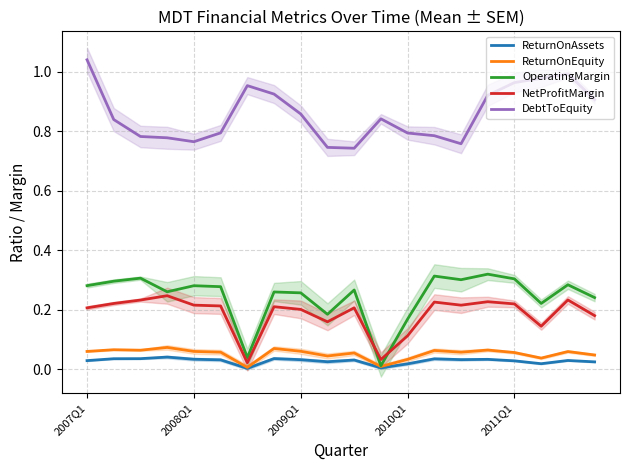

What is the difference between the second highest and minimum values in the OperatingMargin series?

0.3